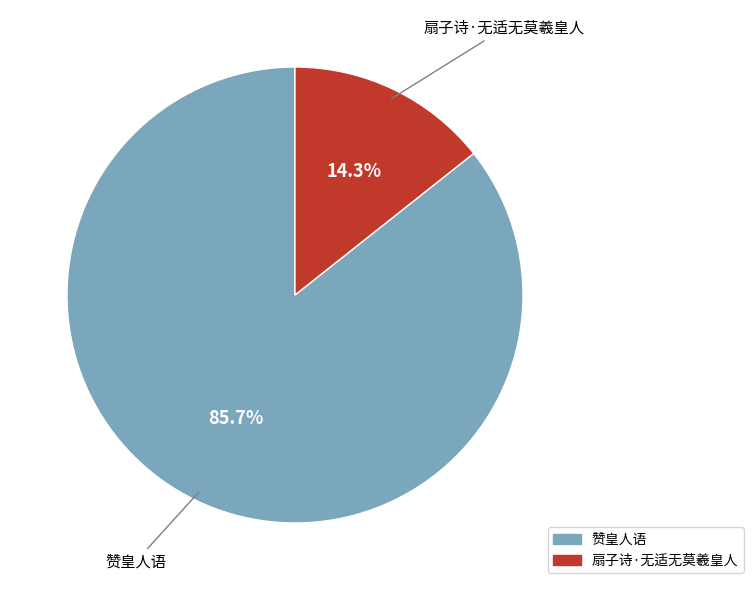

To the nearest percent, what percentage of the pie is 赞皇人语?

86%